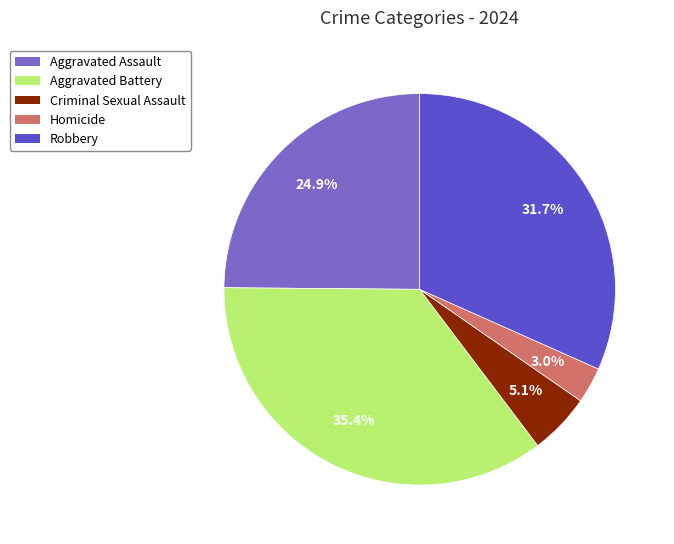

Which slice is the largest?

Aggravated Battery